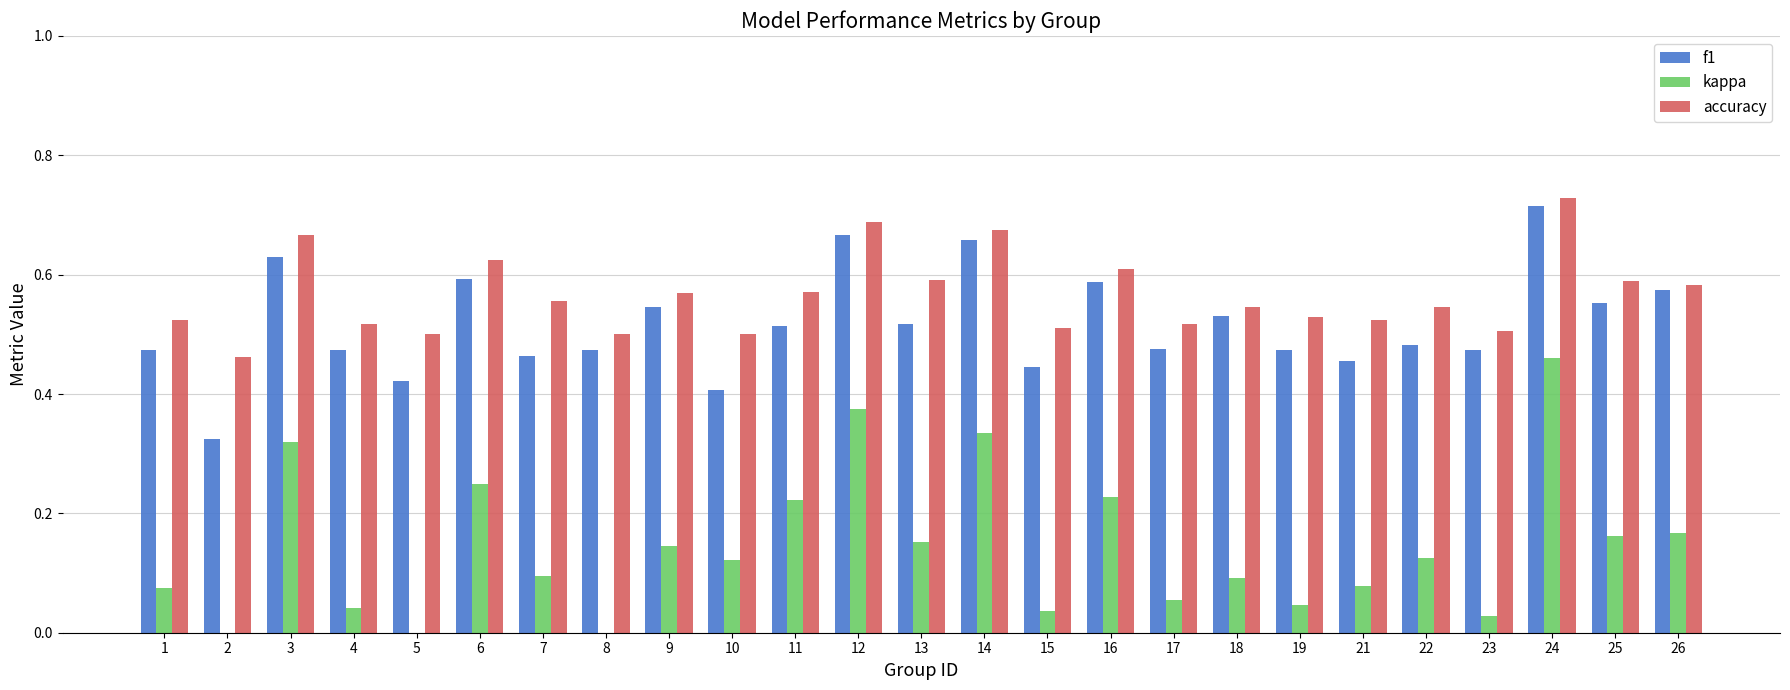

The kappa series shows 0.4 at 6. True or false?

False